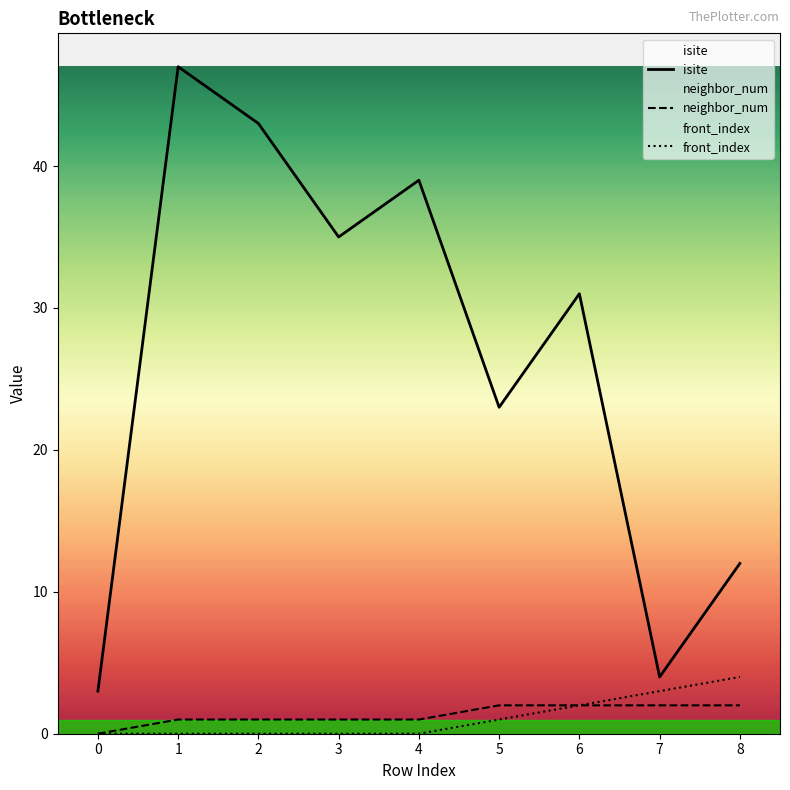

What is the difference between the maximum and minimum values in the isite series?

44